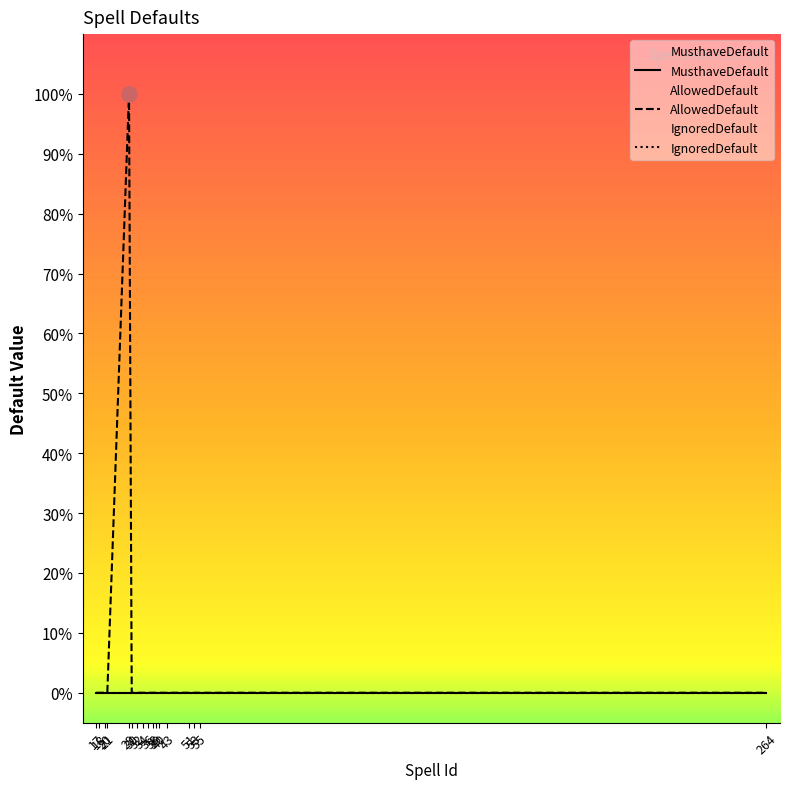

Which series reaches the minimum Y coordinate?

MusthaveDefault